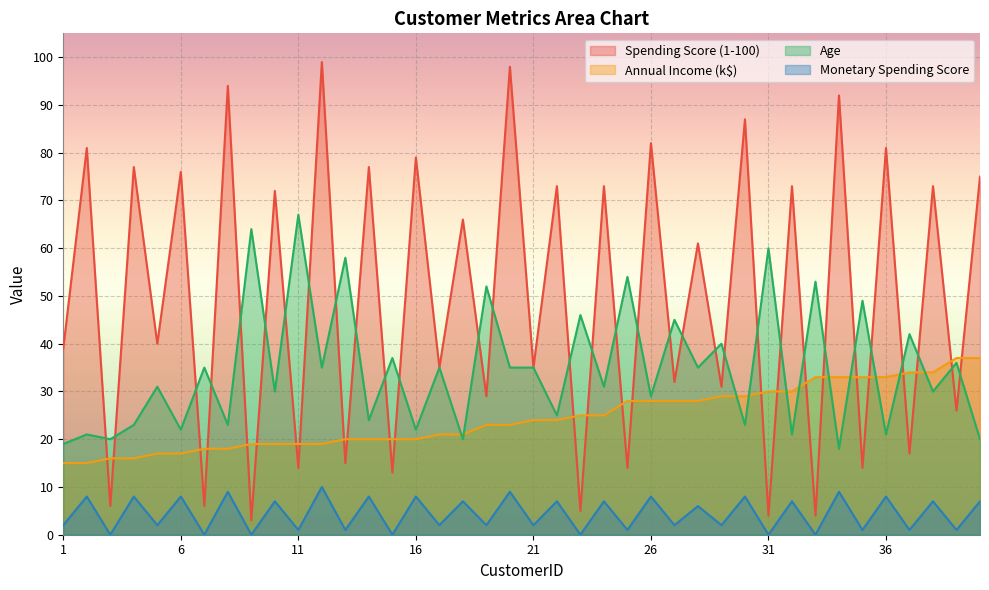

Which has a higher value, 2 or 9?

2